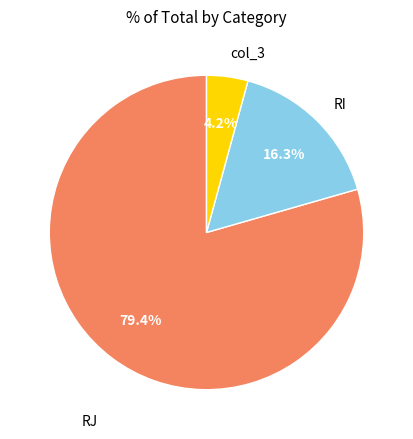

To the nearest percent, what is the difference between the RJ and RI slice percentages?

63%